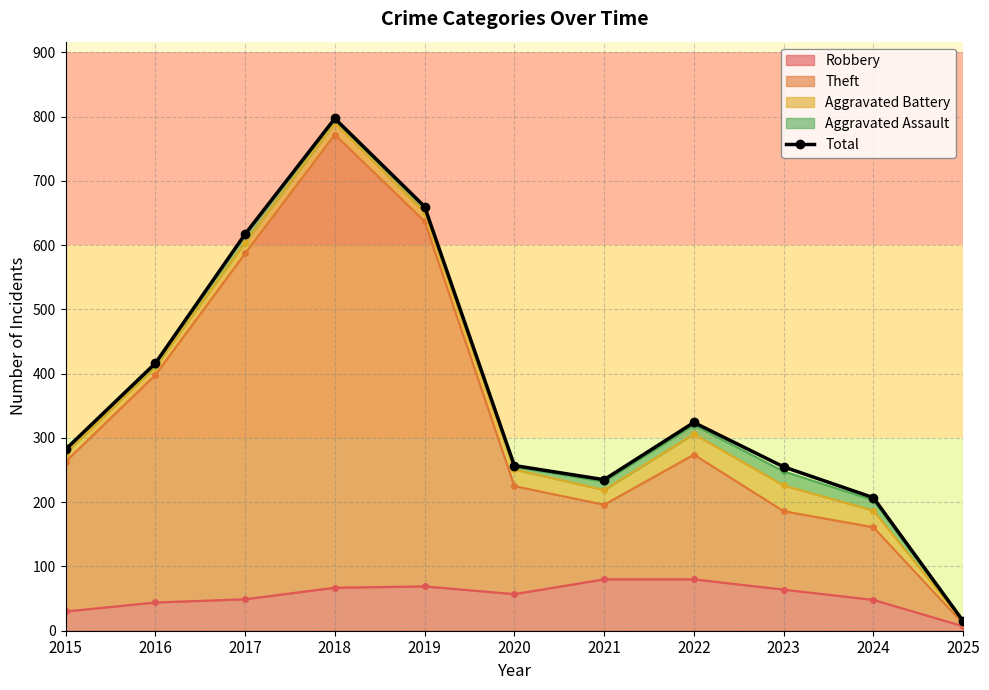

What is the average value?

370